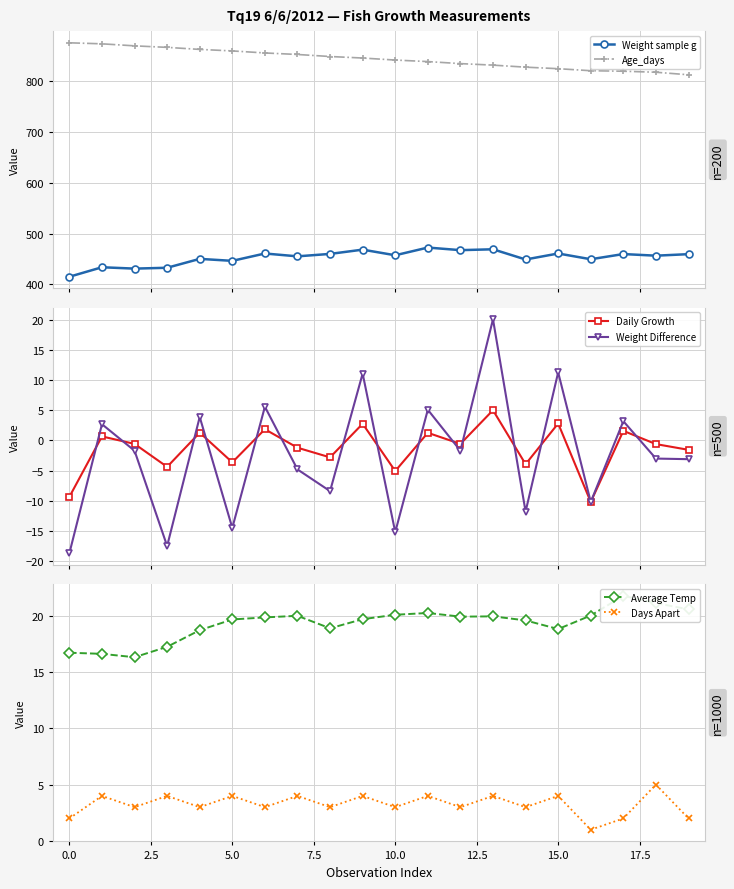

What are all the series names shown in the legend?

Weight sample g, Age_days, Daily Growth, Weight Difference, Average Temp, Days Apart